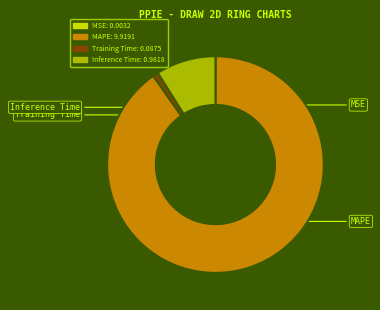

Is it true that Inference Time is 1% of the pie?

False